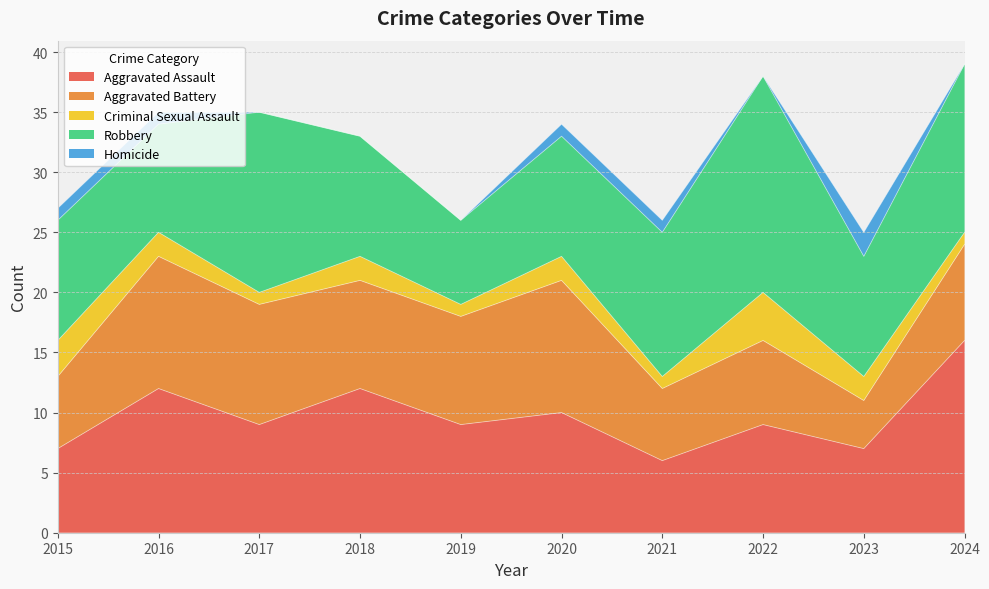

Does the chart display data point markers on the line(s)?

No